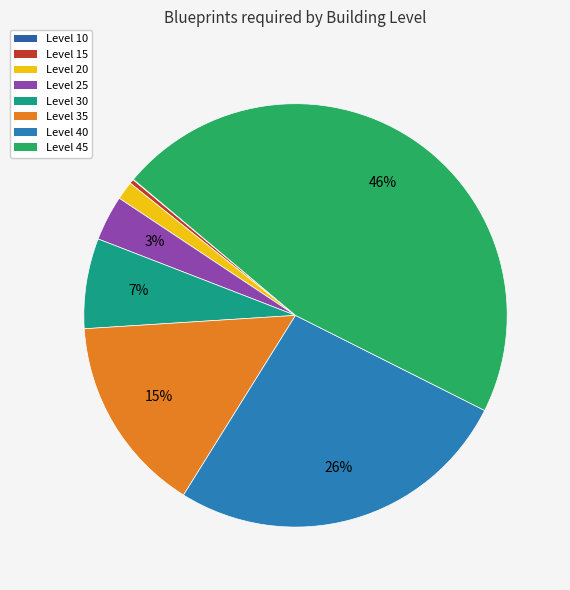

True or false: Level 35 accounts for 15% of the total.

True